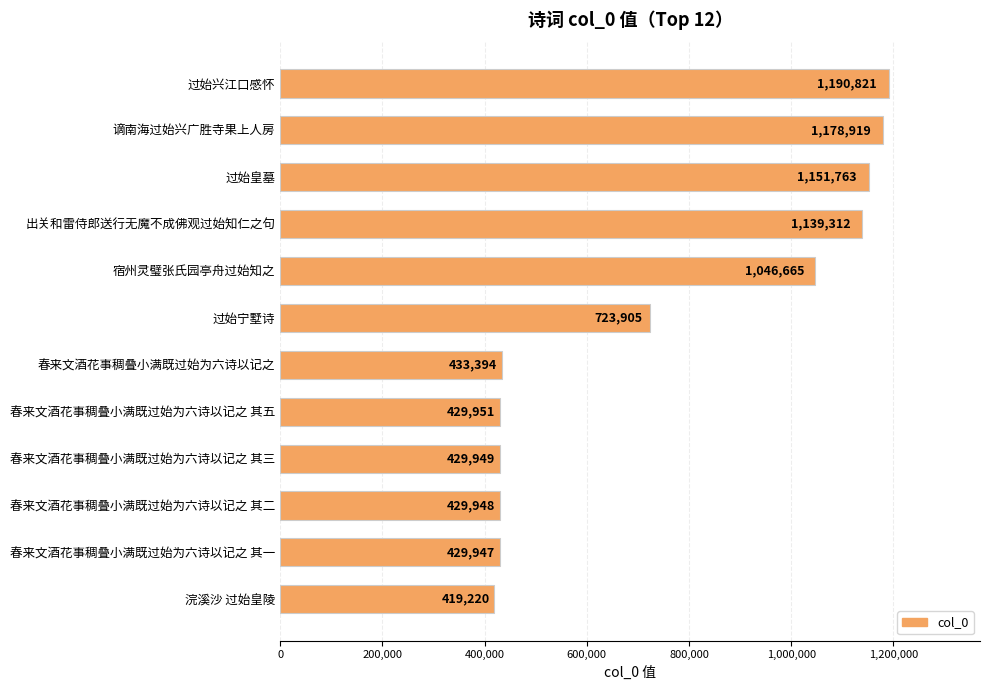

Is it true that the value at 出关和雷侍郎送行无魔不成佛观过始知仁之句 is 1139312?

True